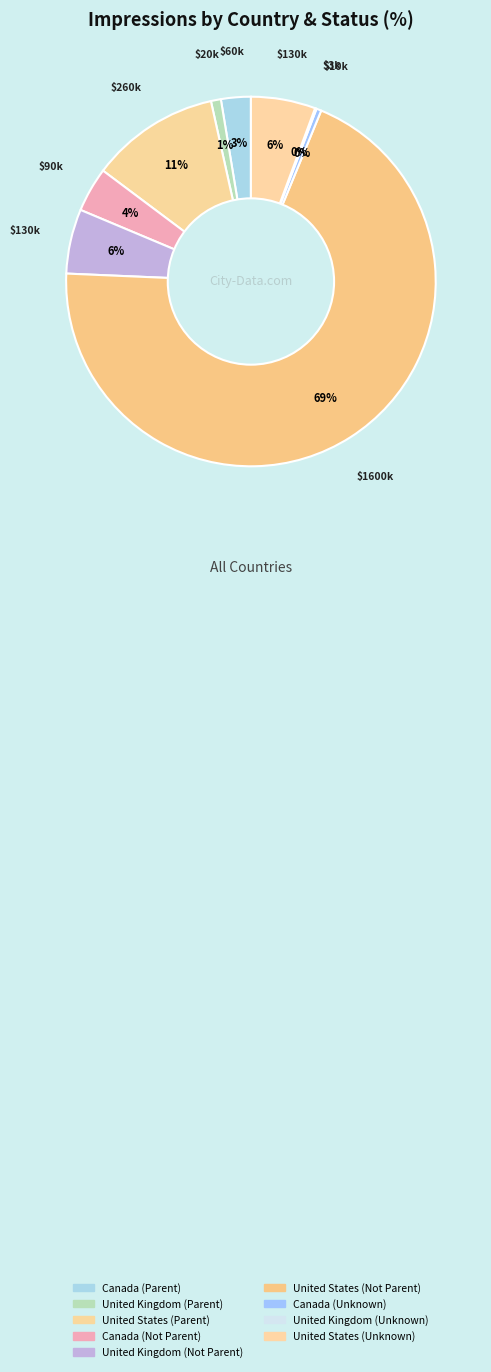

Approximately how many times larger is the value at Canada (Unknown) compared to Canada (Not Parent)?

0.1